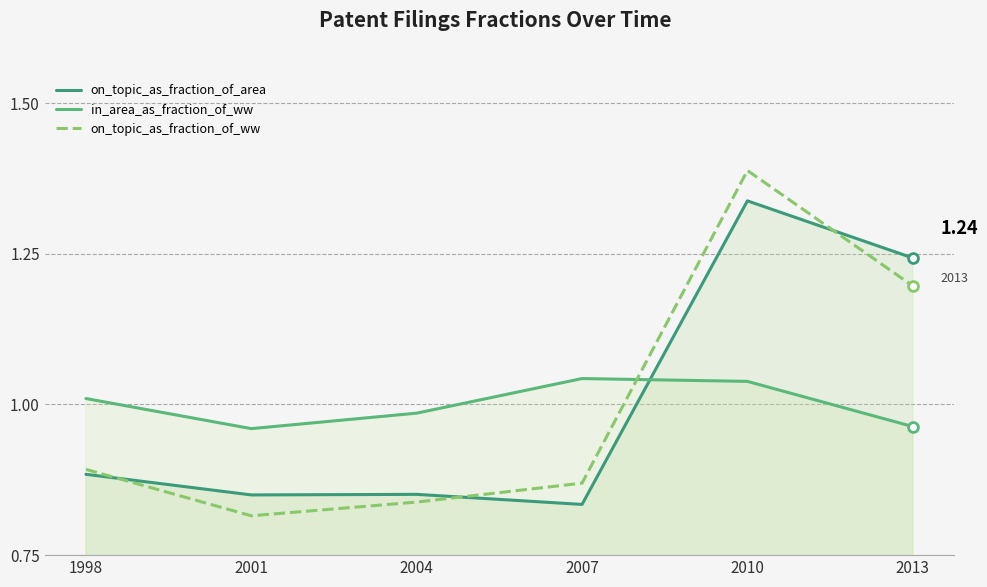

Which series contains the lowest Y value?

on_topic_as_fraction_of_ww